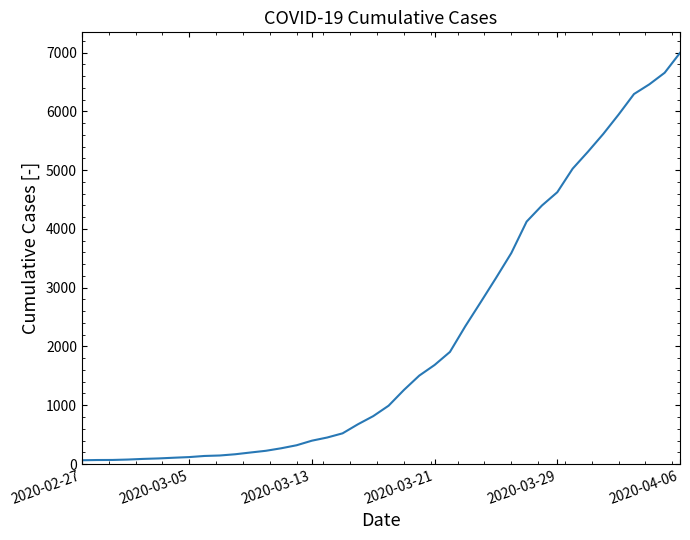

What is the difference between the maximum and minimum values?

6930